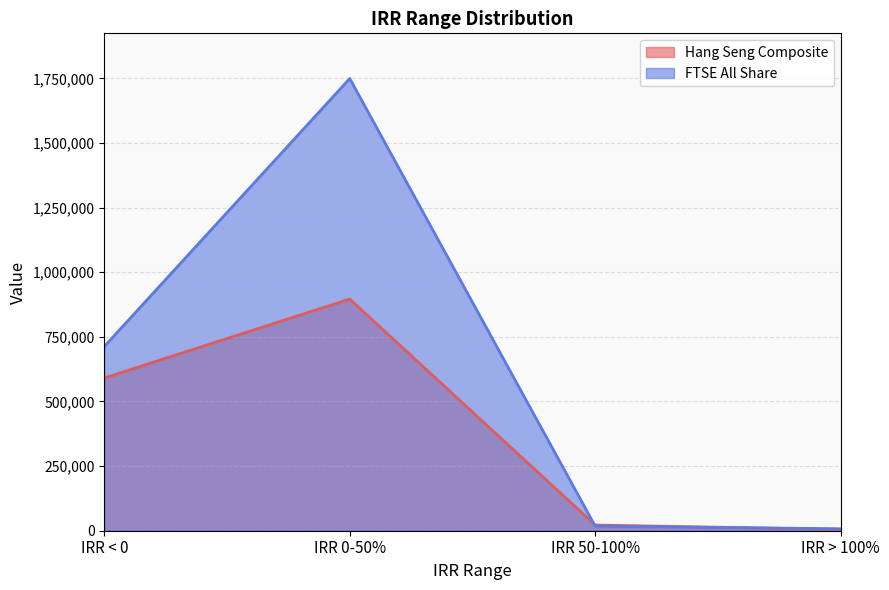

Which series ends up on top after the final intersection of Hang Seng Composite and FTSE All Share?

FTSE All Share